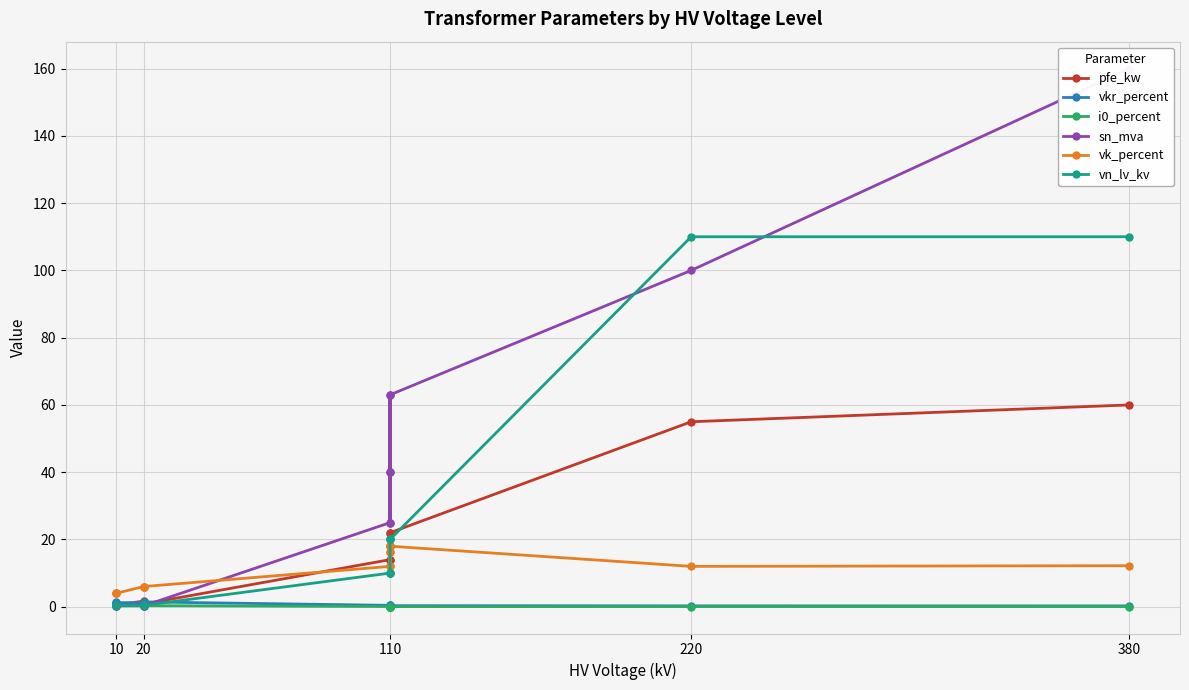

What is the minimum value for vn_lv_kv?

0.4